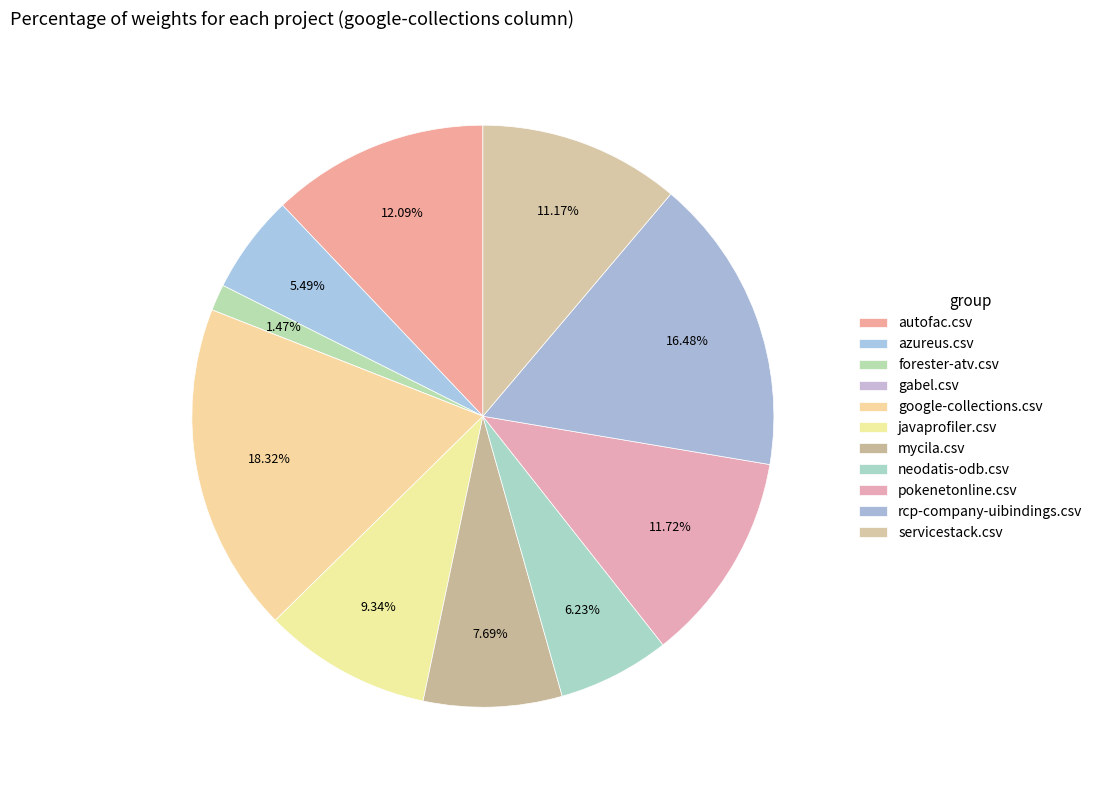

What percentage is the google-collections.csv slice, to the nearest percent?

18%